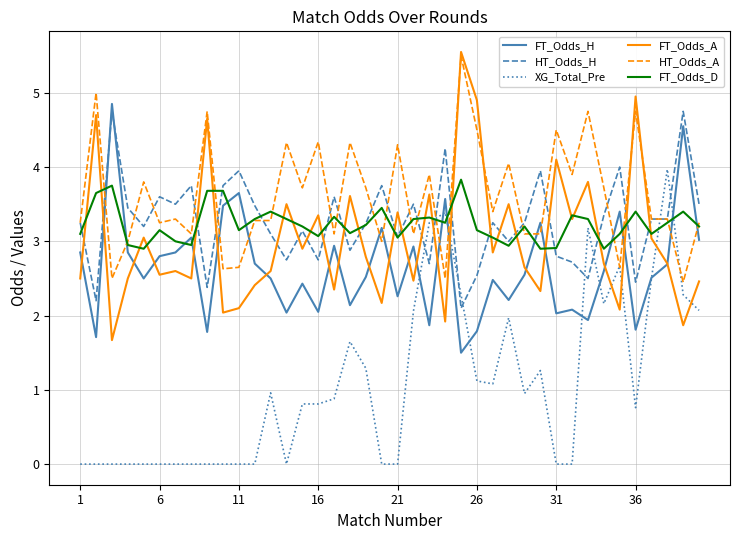

Which series has the largest total across all categories?

HT_Odds_A